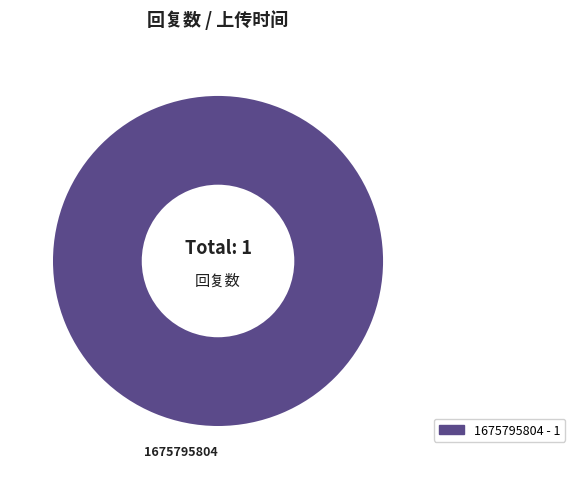

Does any single category account for the majority?

Yes